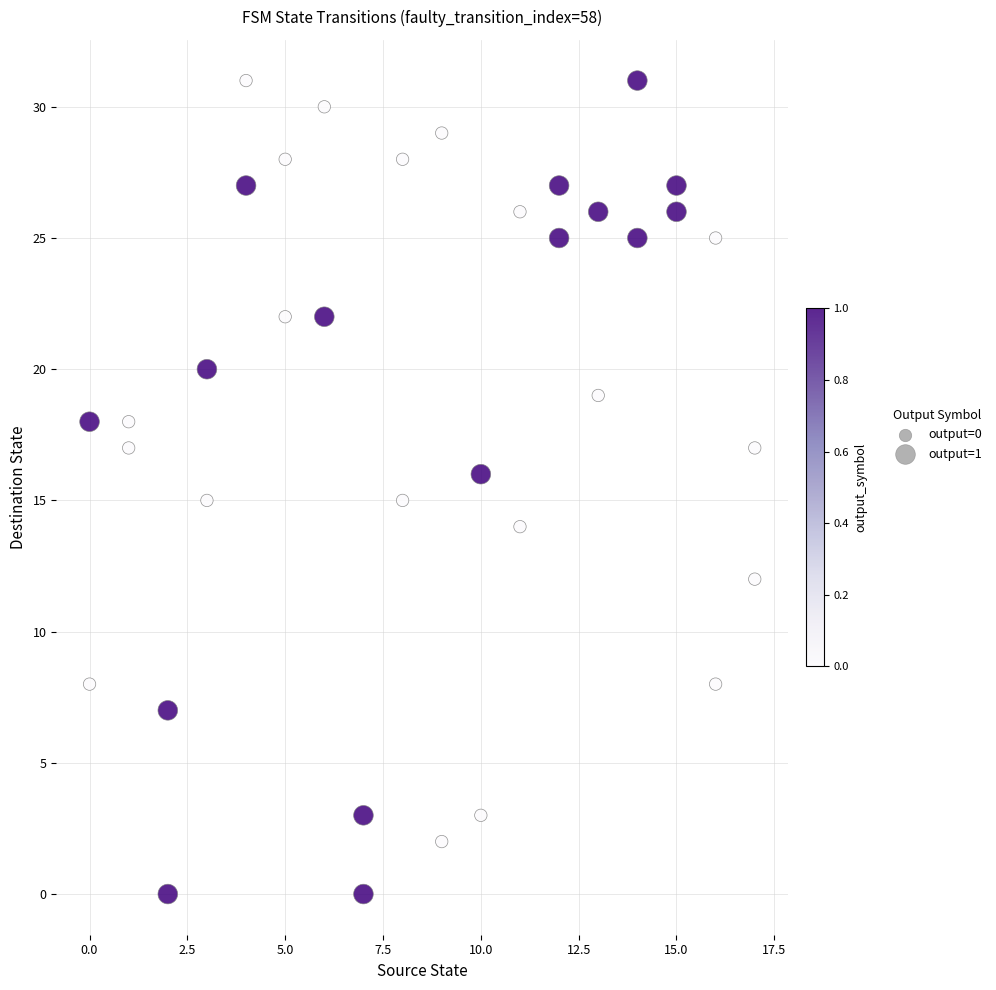

What is the range of Y values (max minus min)?

31